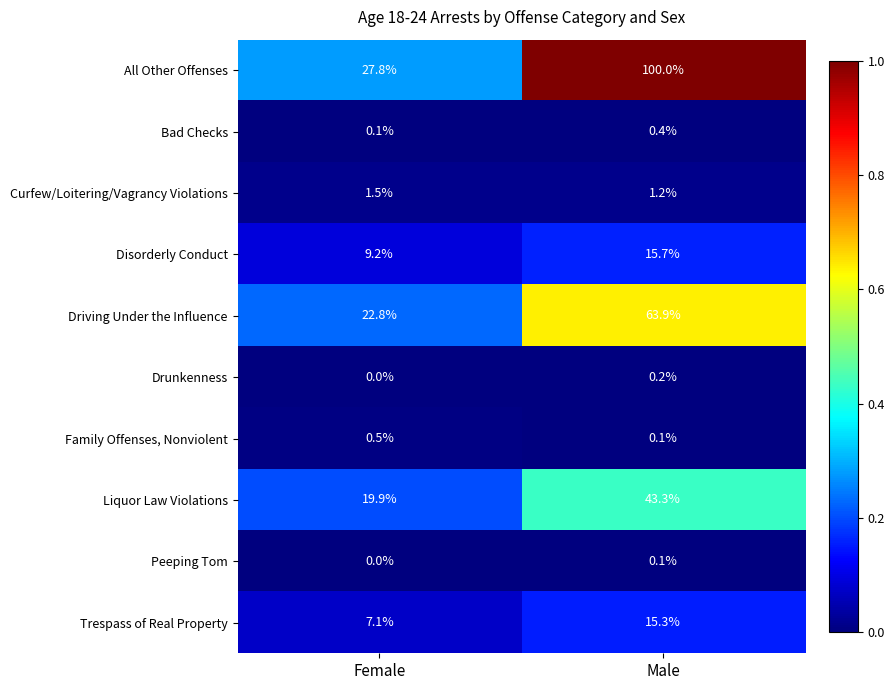

Which category has the lowest value in the Drunkenness series?

Female